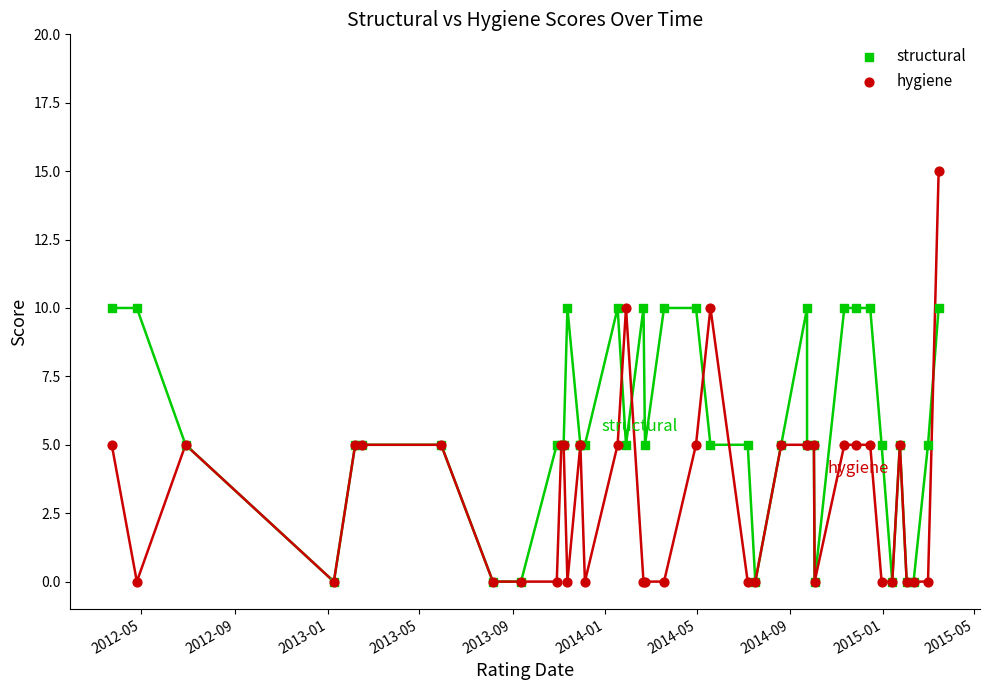

Which series has the widest spread of Y values?

hygiene